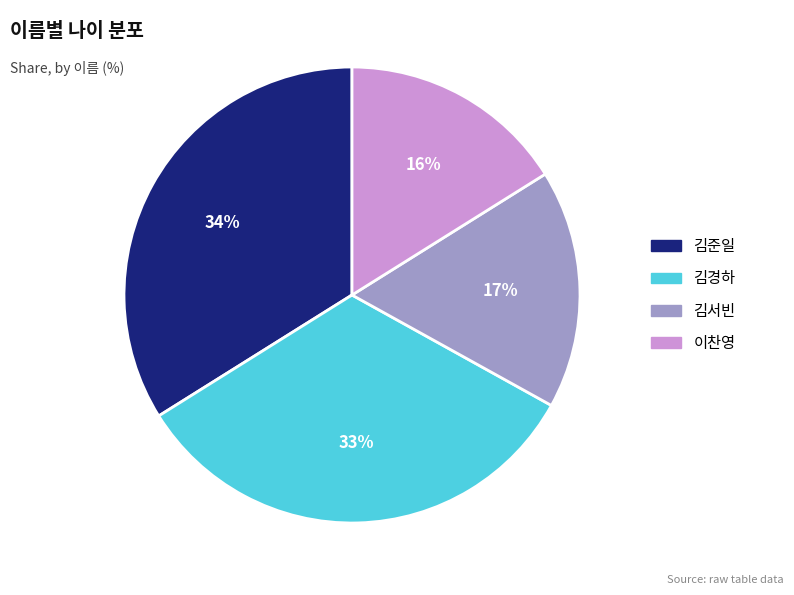

To the nearest percent, what percentage of the pie is 김경하?

33%